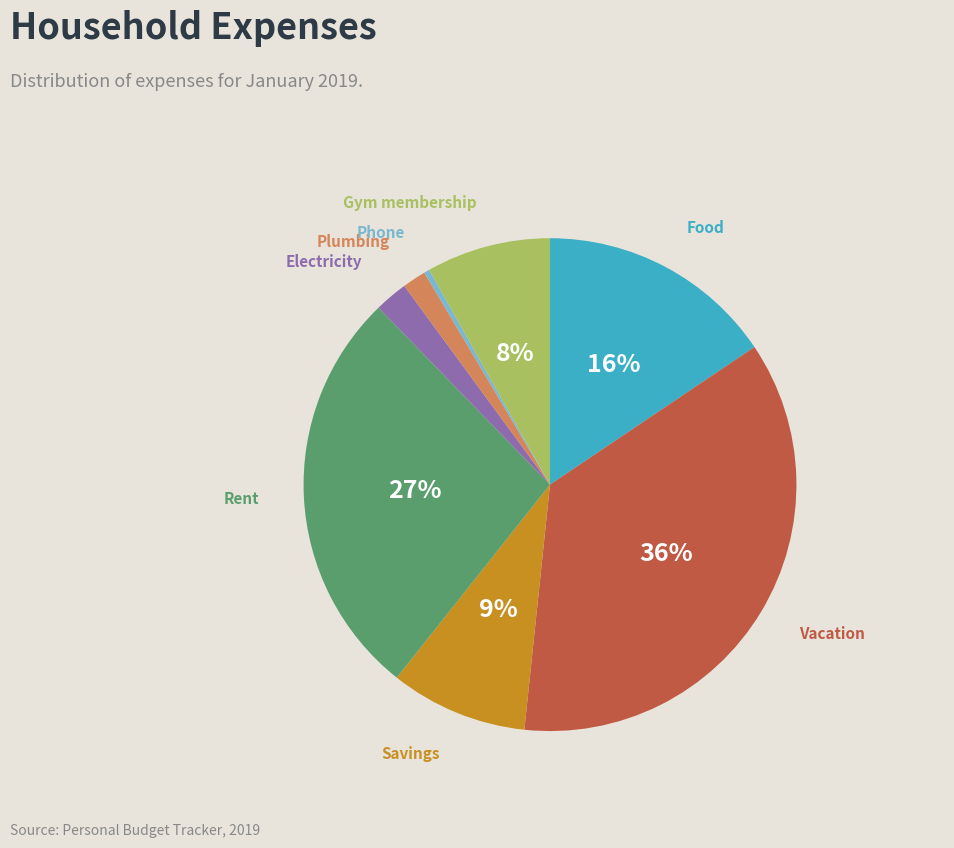

What is the ratio of the value at Savings to the value at Gym membership?

1.1